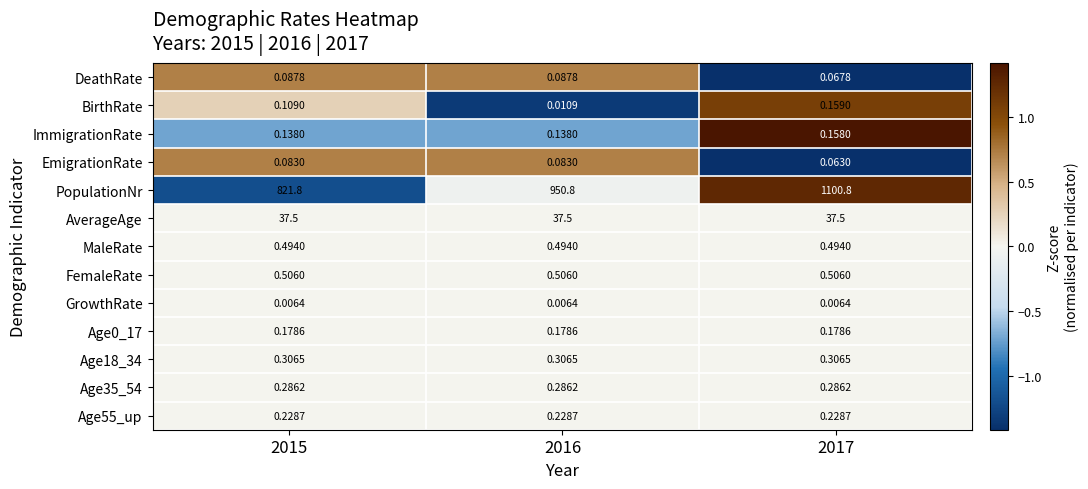

Which series has the widest spread of values?

PopulationNr